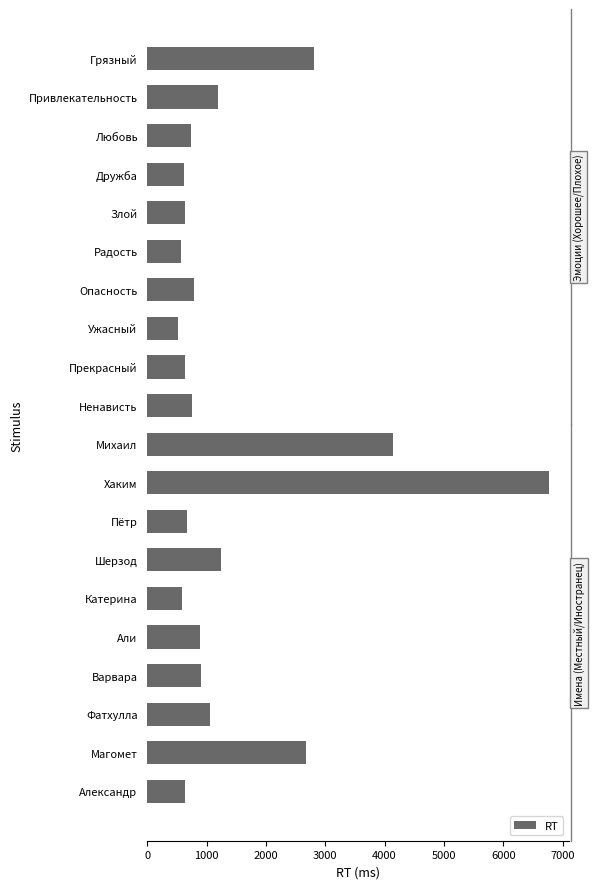

What is the change in value from Хаким to Магомет?

-4092